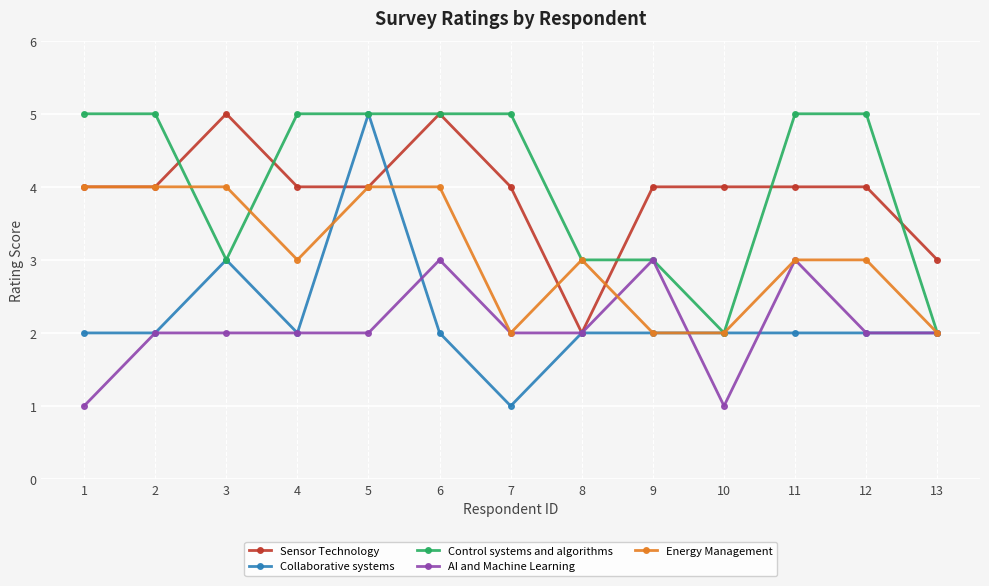

True or false: Sensor Technology has more than 0 points higher than both neighbors.

True